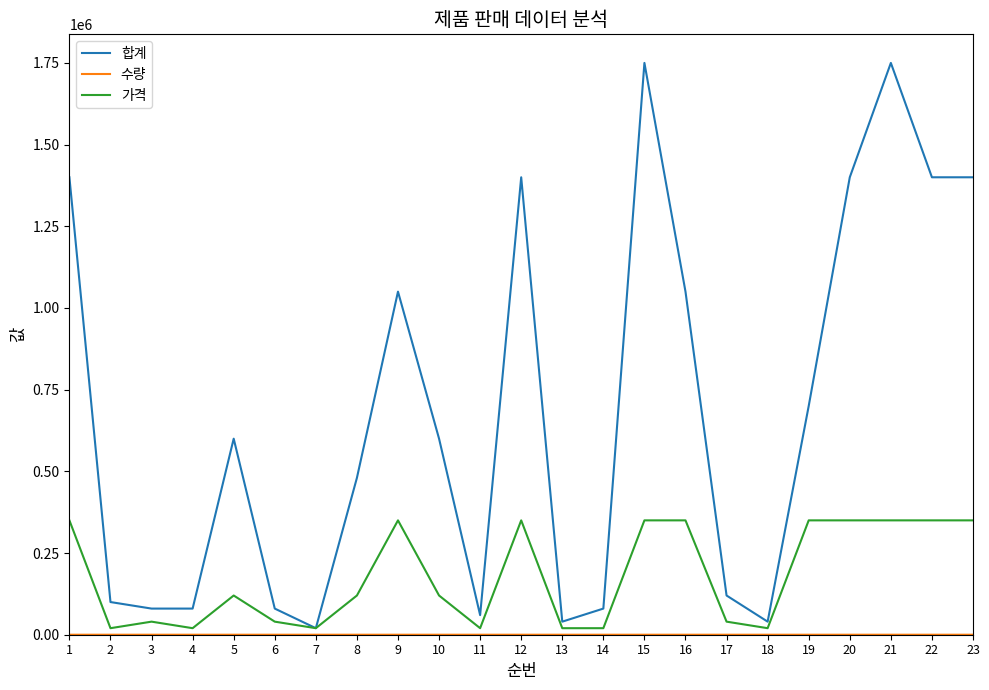

Which series has the largest range (max minus min)?

합계